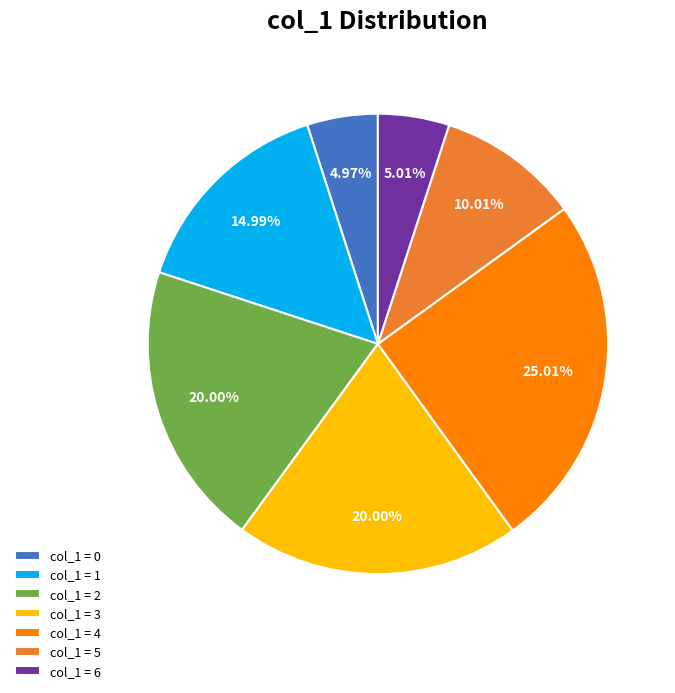

Approximately how many times larger is the value at col_1 = 1 compared to col_1 = 6?

3.0